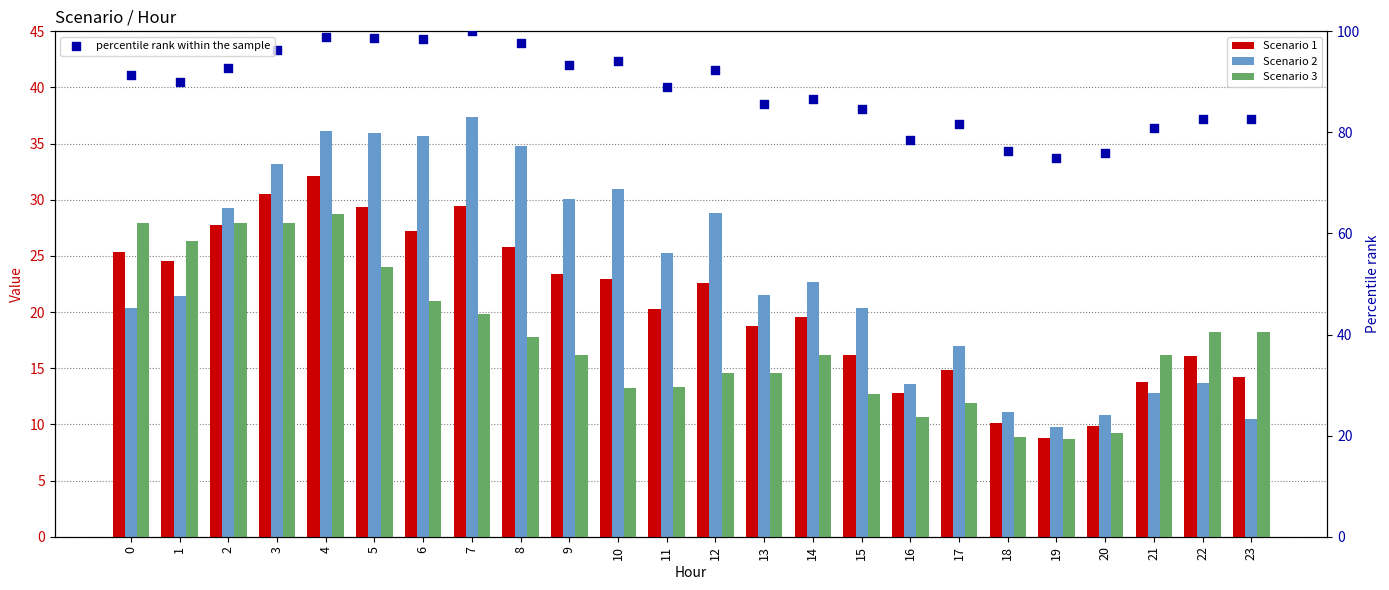

Which series has the largest total across all categories?

percentile rank within the sample